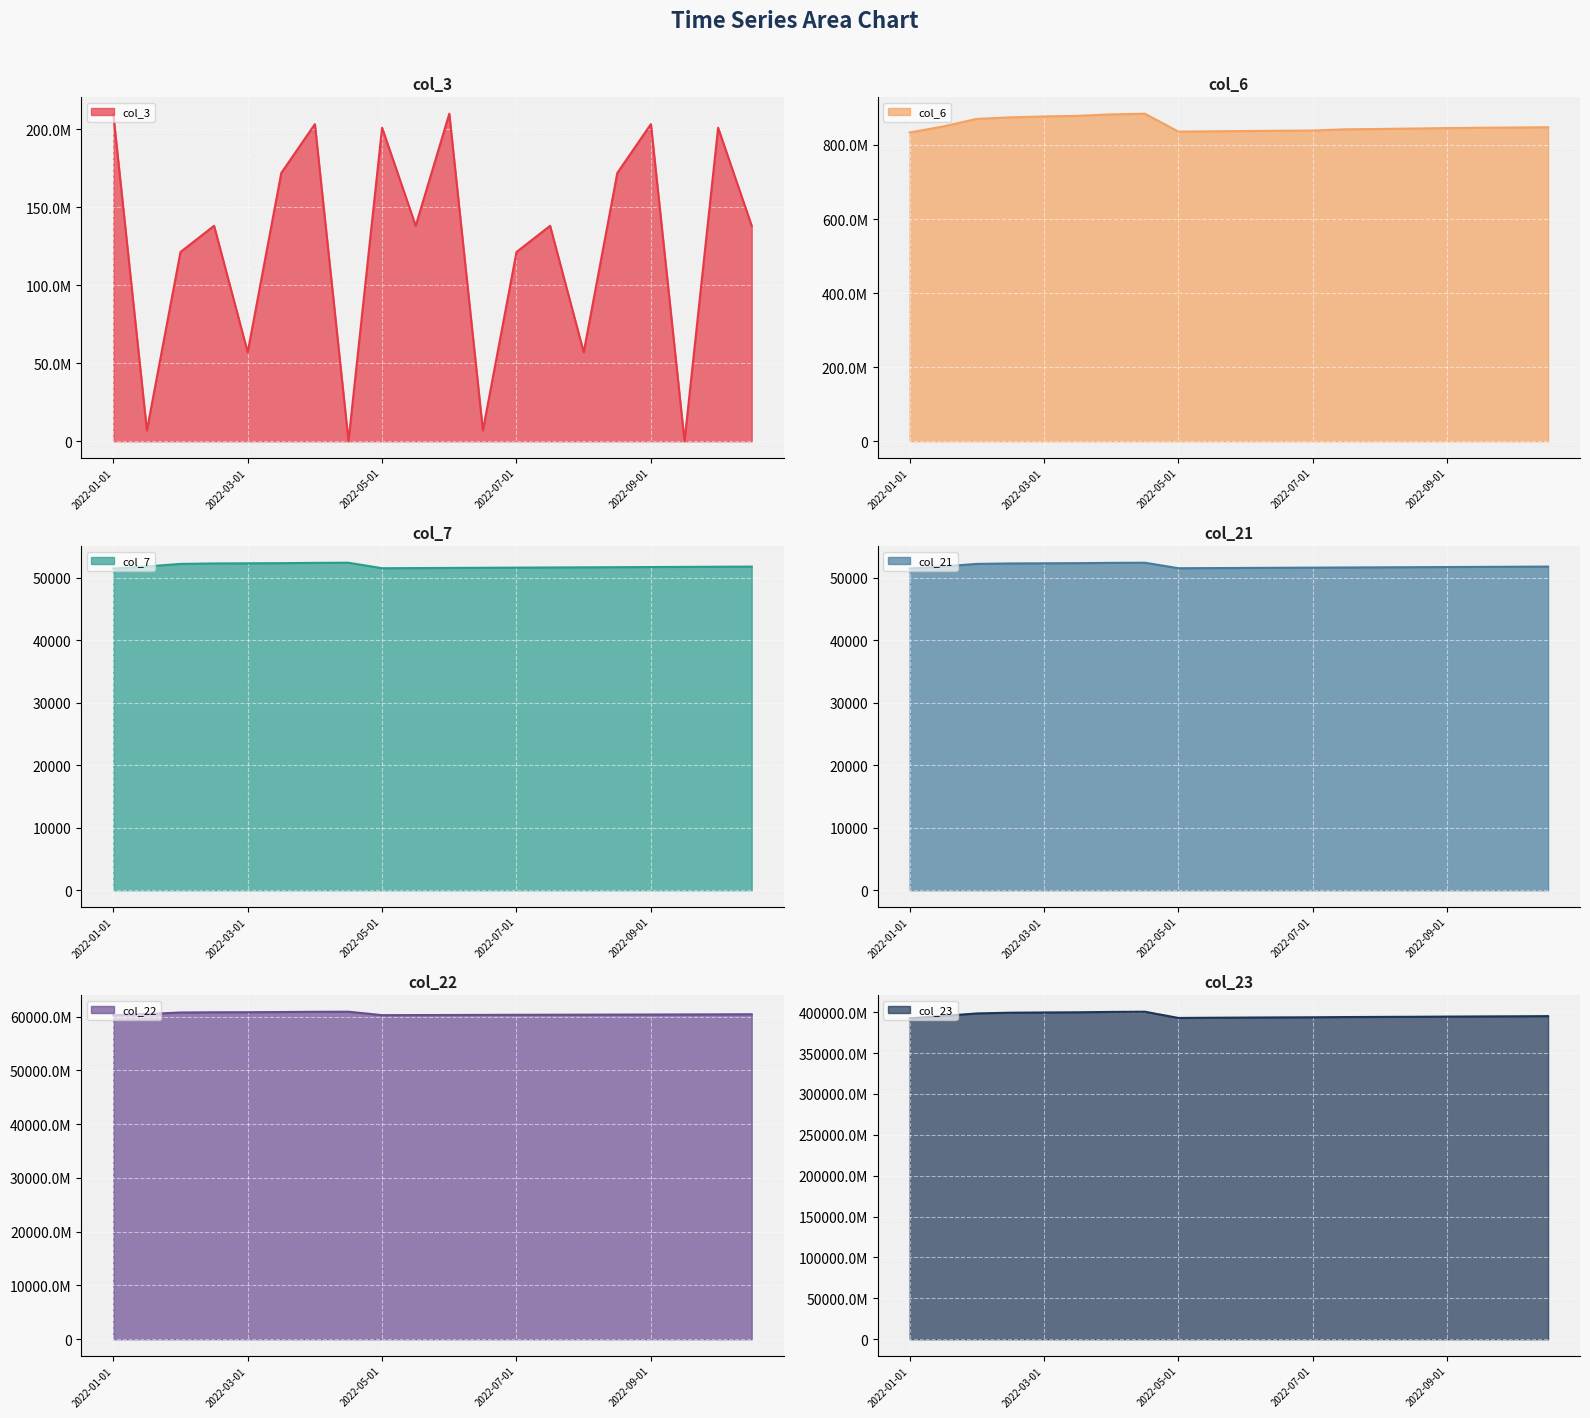

Where is col_6 nearest to the value 859074856?

2022-01-15